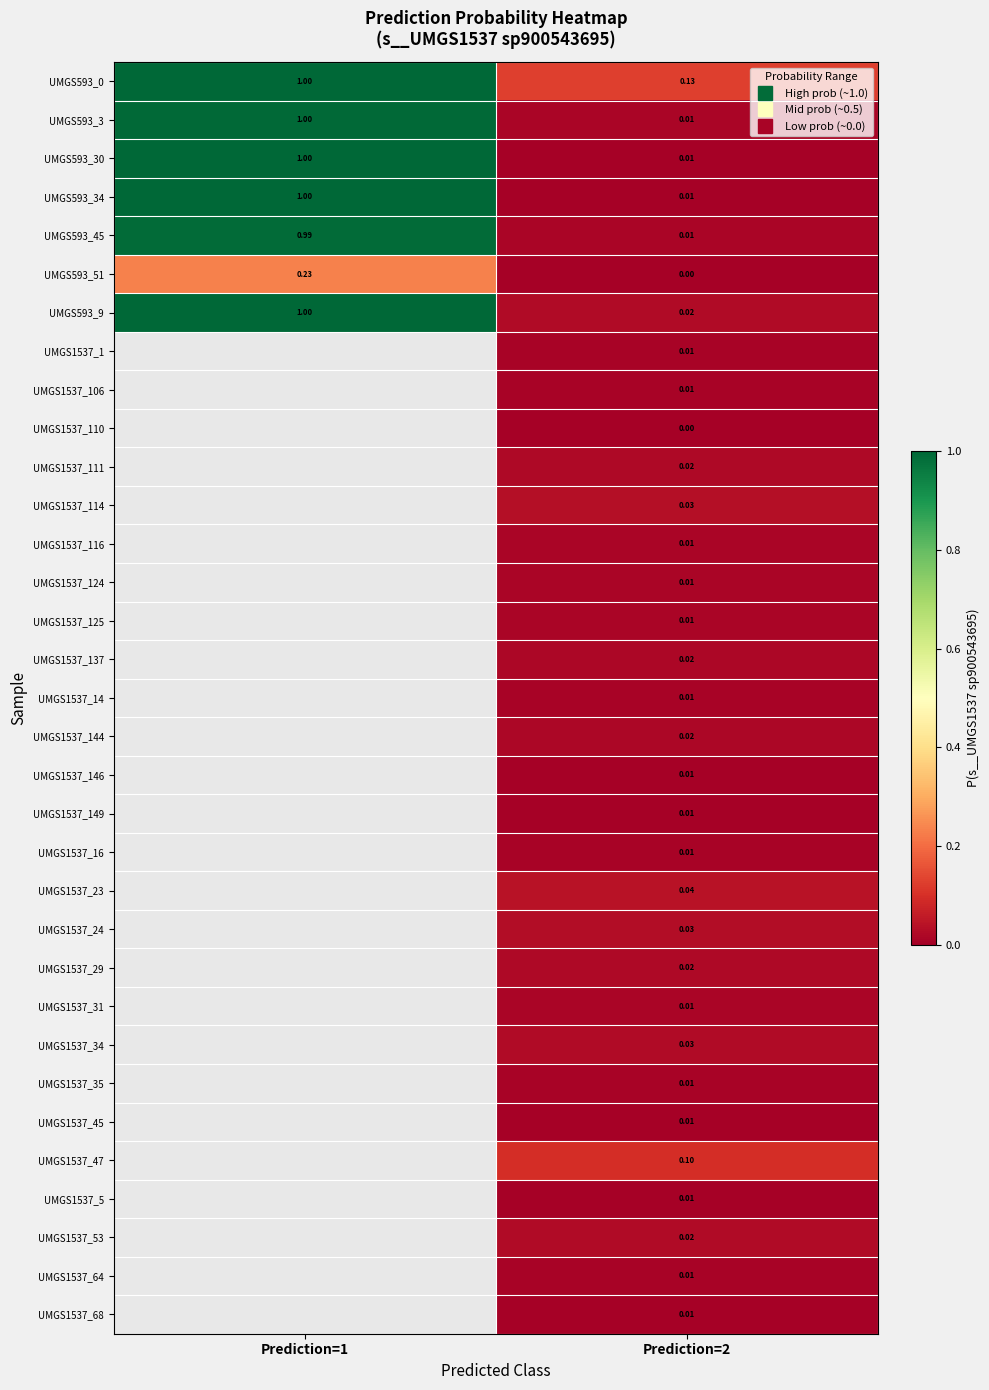

List the series in order of their peak value, highest first.

UMGS593_0, UMGS593_9, UMGS593_34, UMGS593_30, UMGS593_3, UMGS593_45, UMGS1537_1, UMGS1537_106, UMGS1537_110, UMGS1537_111, UMGS1537_114, UMGS1537_116, UMGS1537_124, UMGS1537_125, UMGS1537_137, UMGS1537_14, UMGS1537_144, UMGS1537_146, UMGS1537_149, UMGS1537_16, UMGS1537_23, UMGS1537_24, UMGS1537_29, UMGS1537_31, UMGS1537_34, UMGS1537_35, UMGS1537_45, UMGS1537_47, UMGS1537_5, UMGS1537_53, UMGS1537_64, UMGS1537_68, UMGS593_51